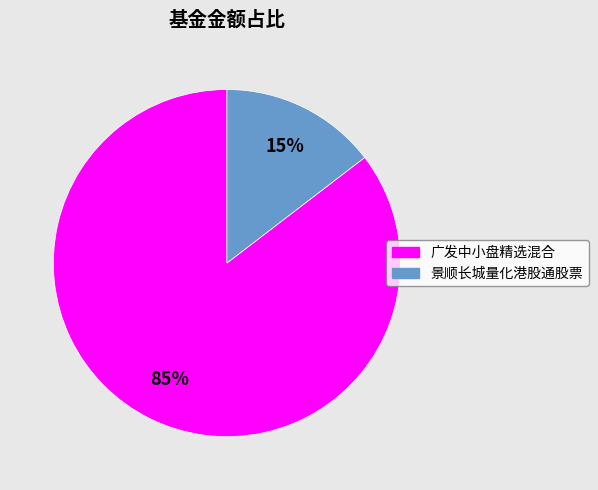

To the nearest percent, what portion does 景顺长城量化港股通股票 represent?

15%